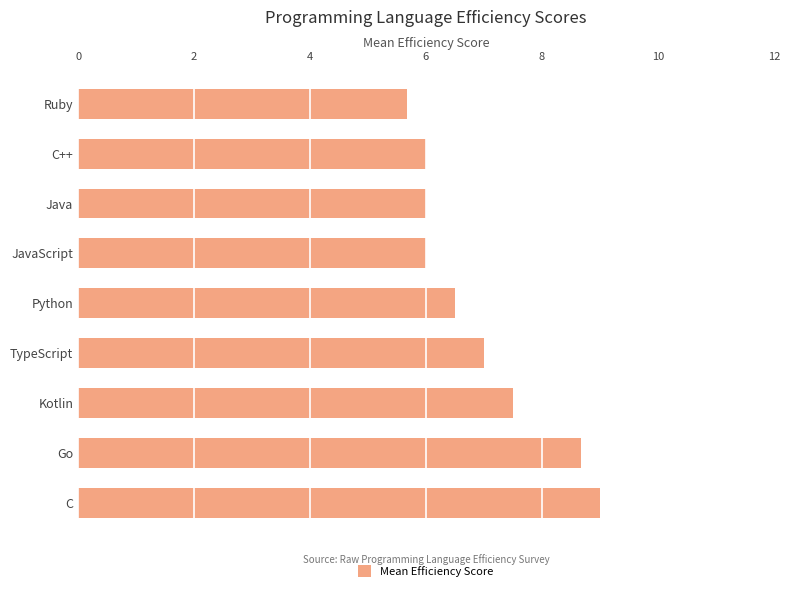

The chart shows a value of 7.0 at TypeScript. True or false?

True